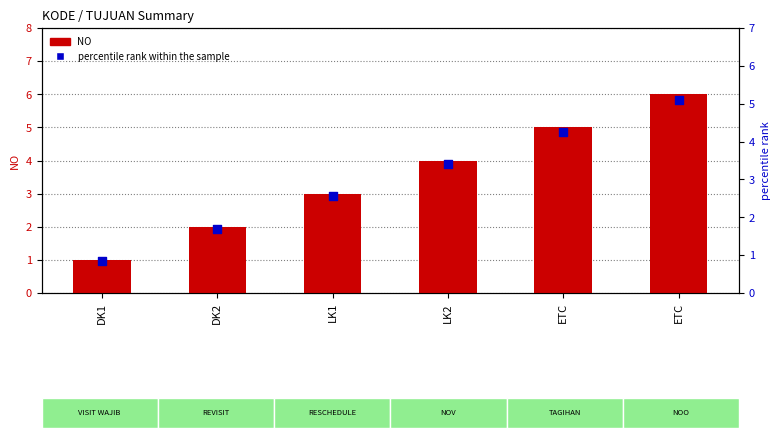

Which series reaches the minimum Y coordinate?

percentile rank within the sample